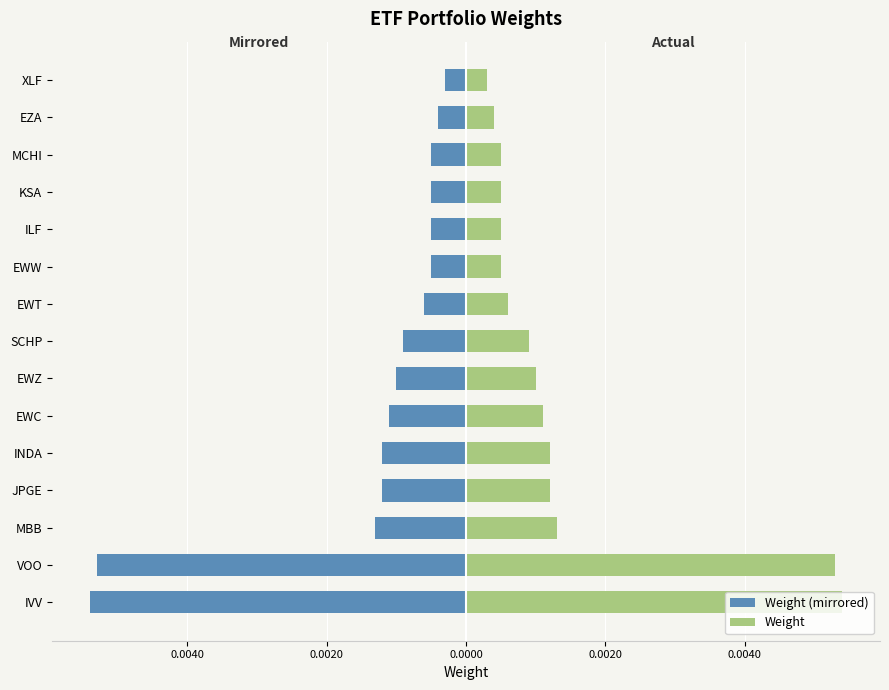

How many groups of bars are there?

15